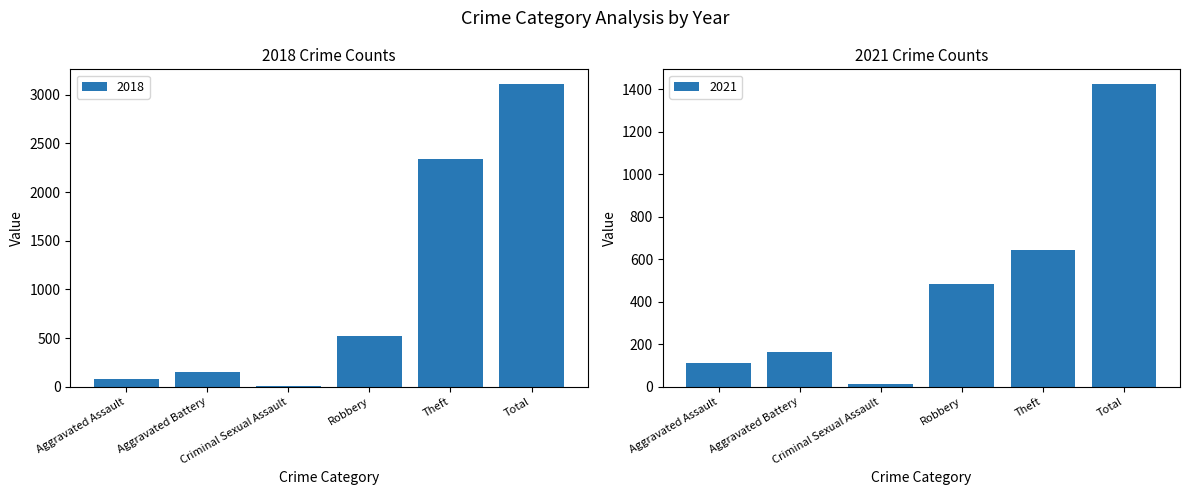

What is the label of the 4th bar from the left?

Robbery